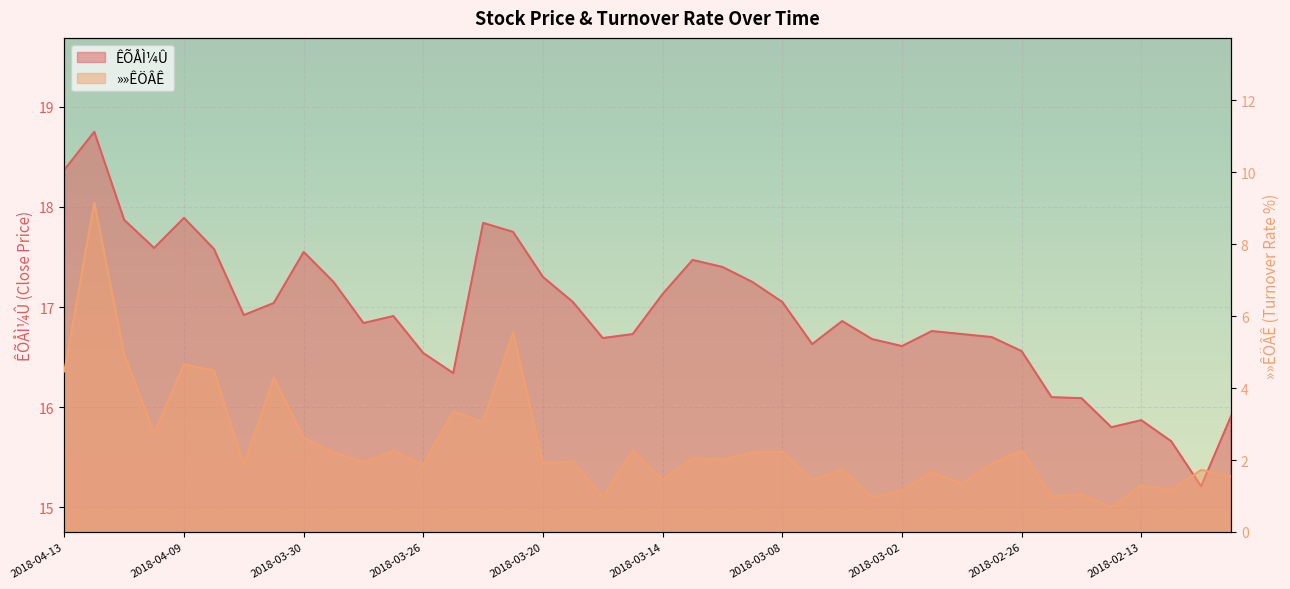

Between 2018-04-12 and 2018-03-20, which is larger?

2018-04-12